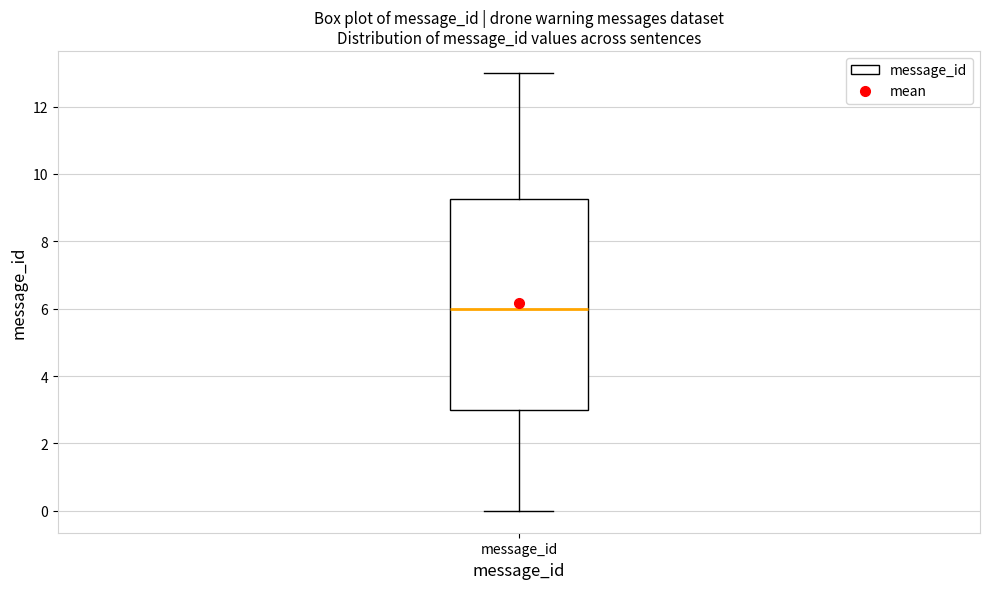

Transcribe this box plot: give where the median line is, the range the box spans, and where the two whiskers end, as read against the y-axis. The values are not printed on the chart, so give them approximately, as read against the axis.

median 6.0, box 3.0 to 9.2, whiskers 0.0 to 13.0